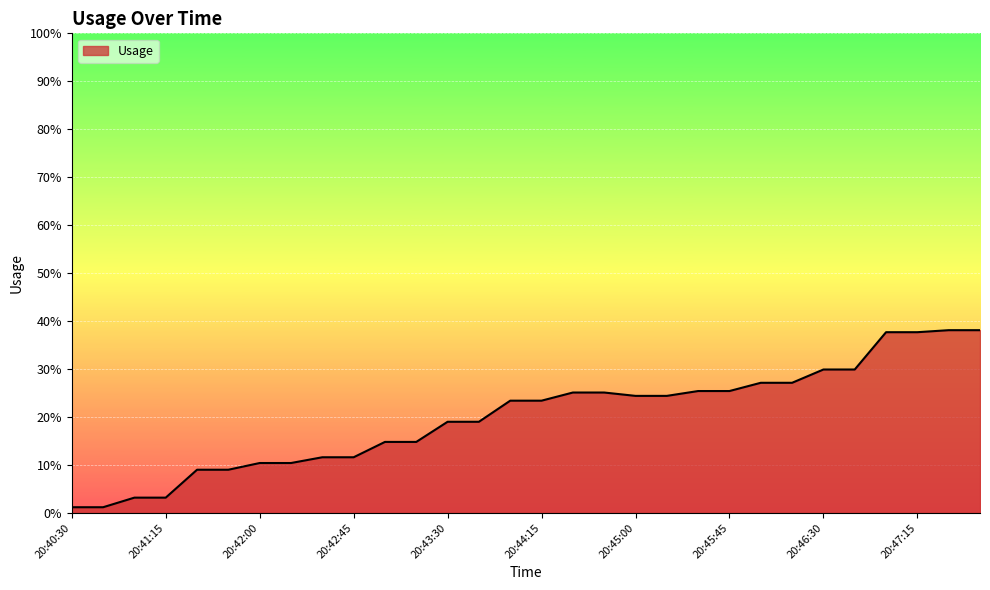

What is the label of the 7th point from the left?

20:42:00